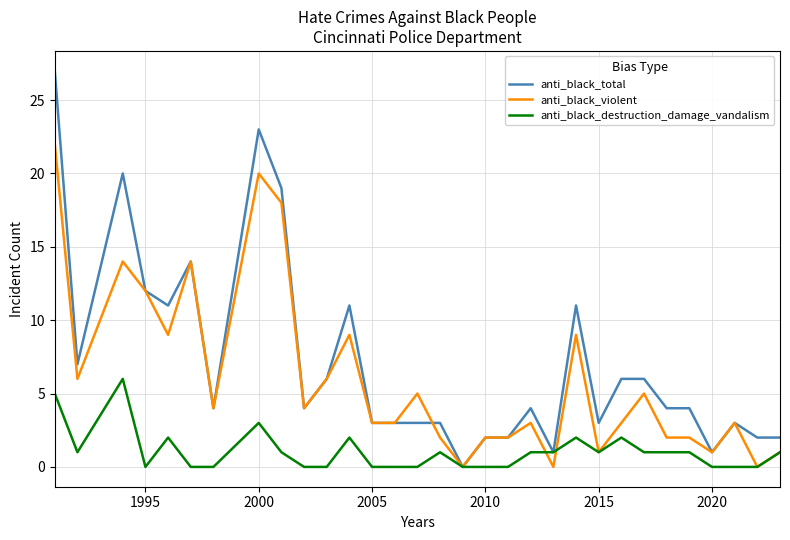

Rank the series by their average value, from highest to lowest.

anti_black_total, anti_black_violent, anti_black_destruction_damage_vandalism